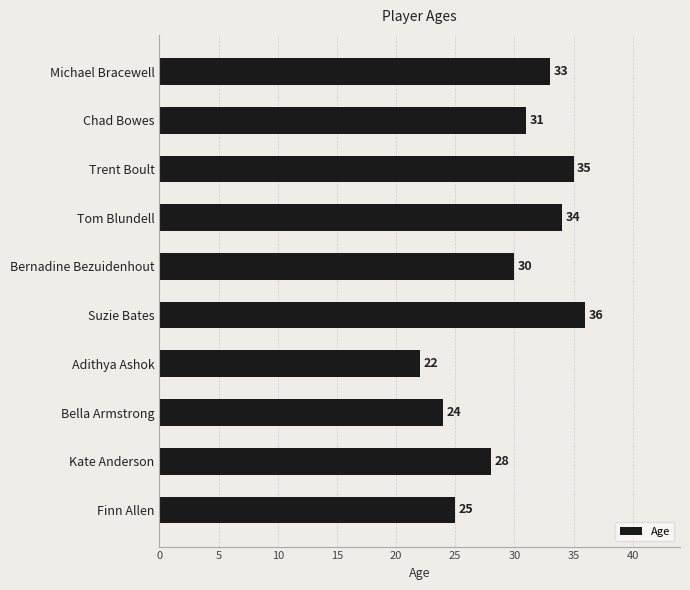

Are the bars horizontal?

Yes